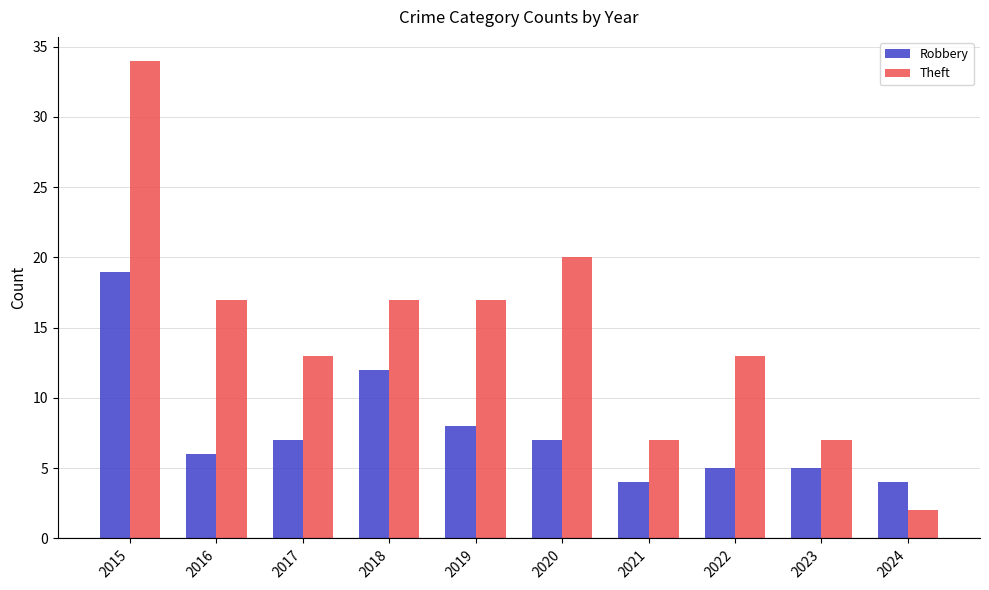

Is it true that Robbery equals 4 at 2024?

True